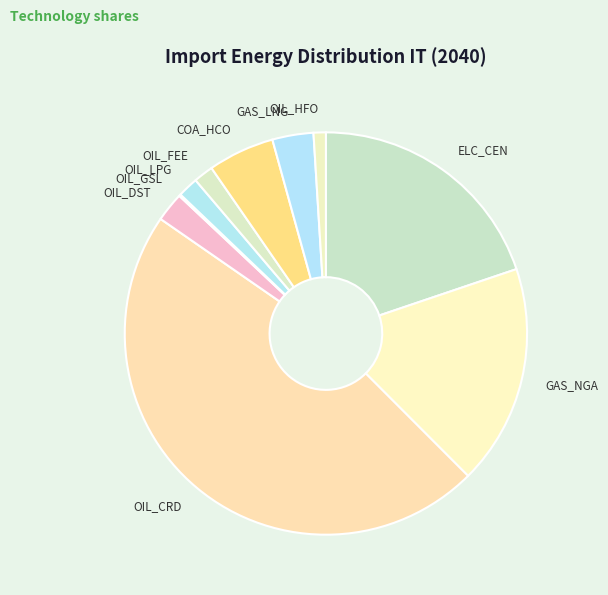

Do OIL_FEE and OIL_HFO together represent more than half of the pie?

No